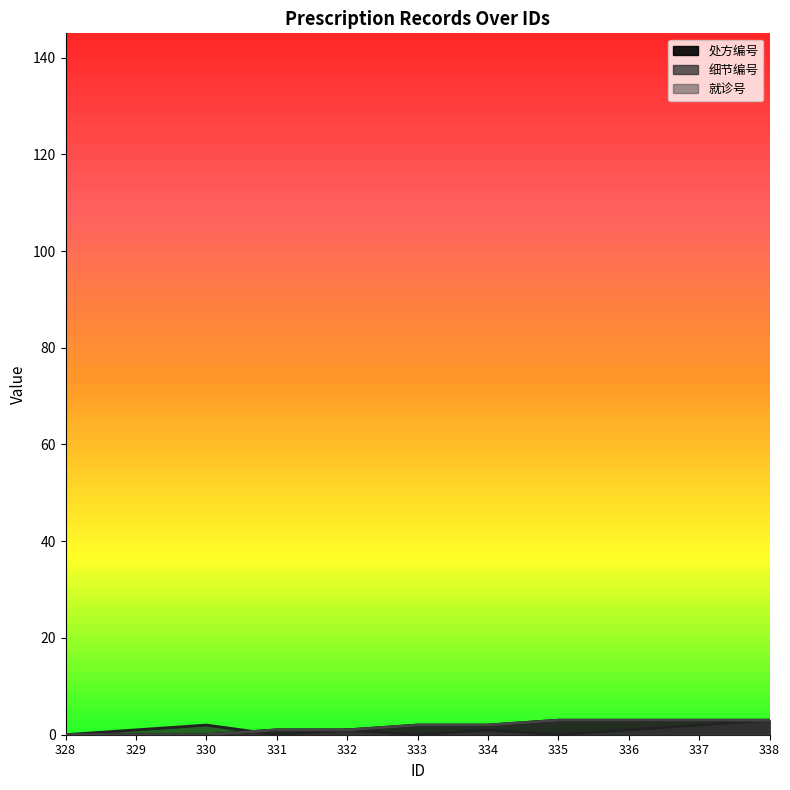

What is the highest value of the 就诊号 series?

3